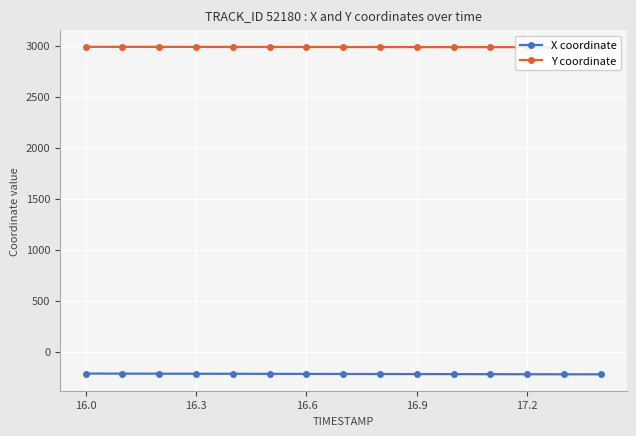

What is the maximum value for X coordinate?

-215.4